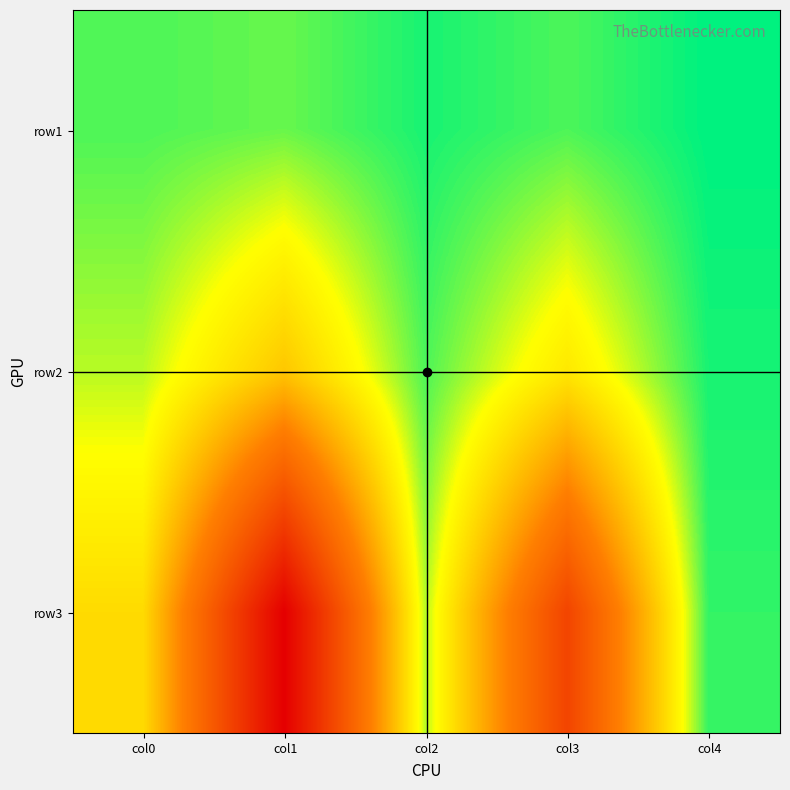

Which series has the widest spread of values?

row3